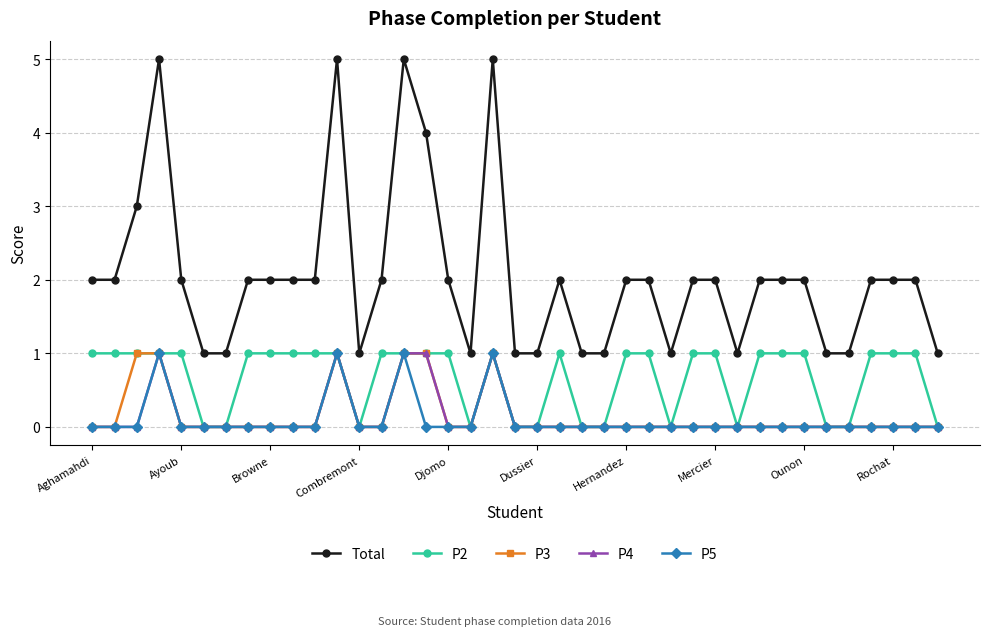

True or false: P4 has more than 2 points higher than both neighbors.

True